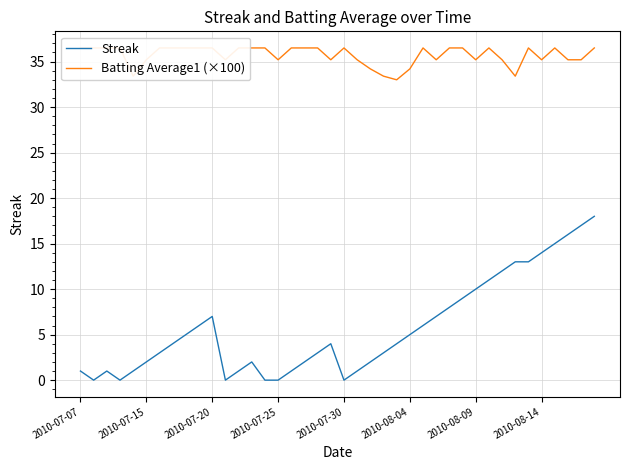

What is the highest value of the Streak series?

18